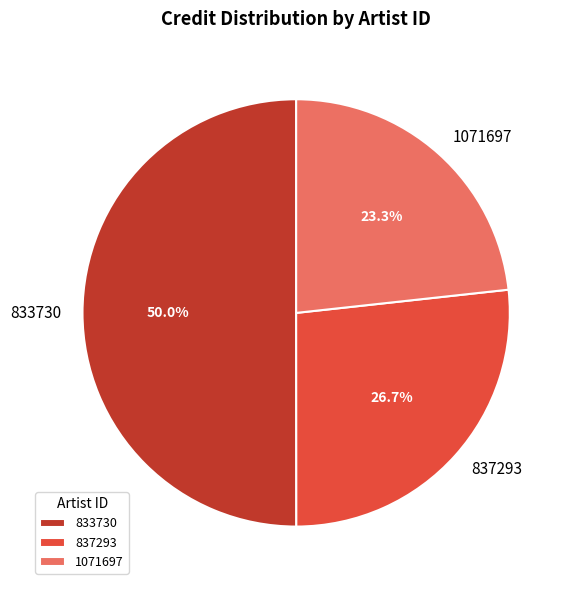

To the nearest percent, what portion does 837293 represent?

27%